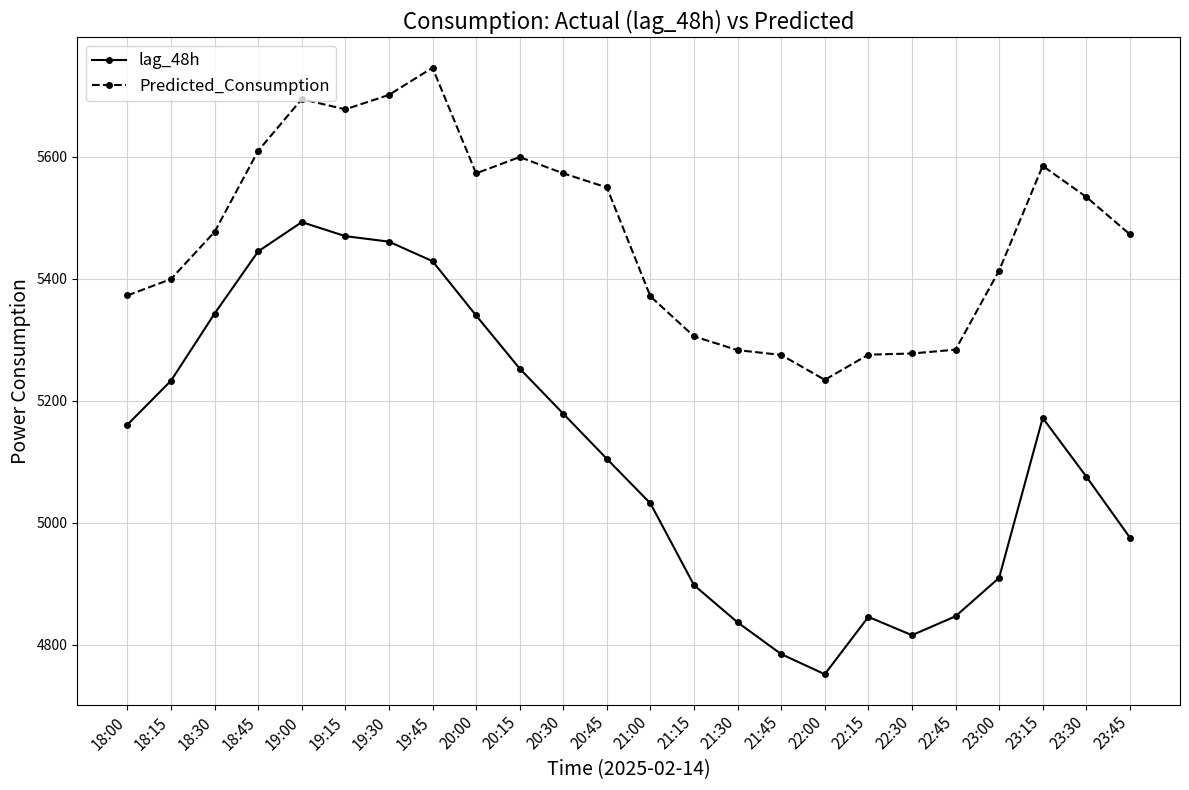

How many distinct data groups are displayed?

2